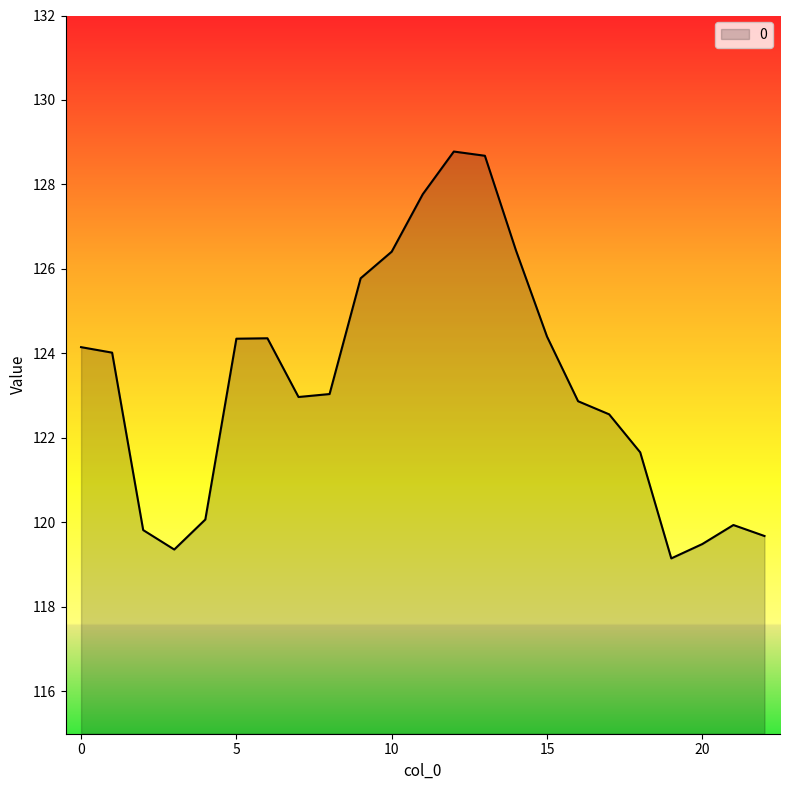

True or false: the data has more than 0 interior local peaks.

True